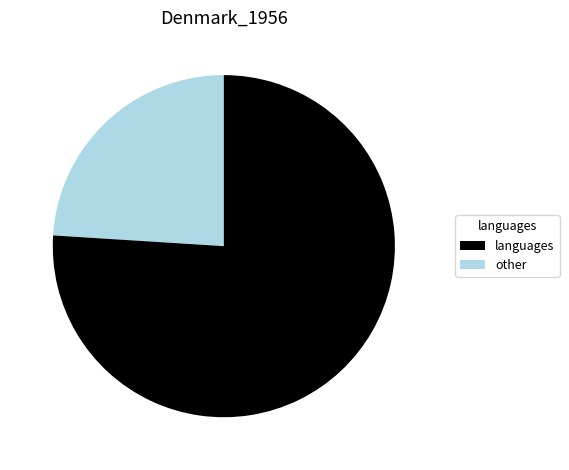

Does any single category account for the majority?

Yes